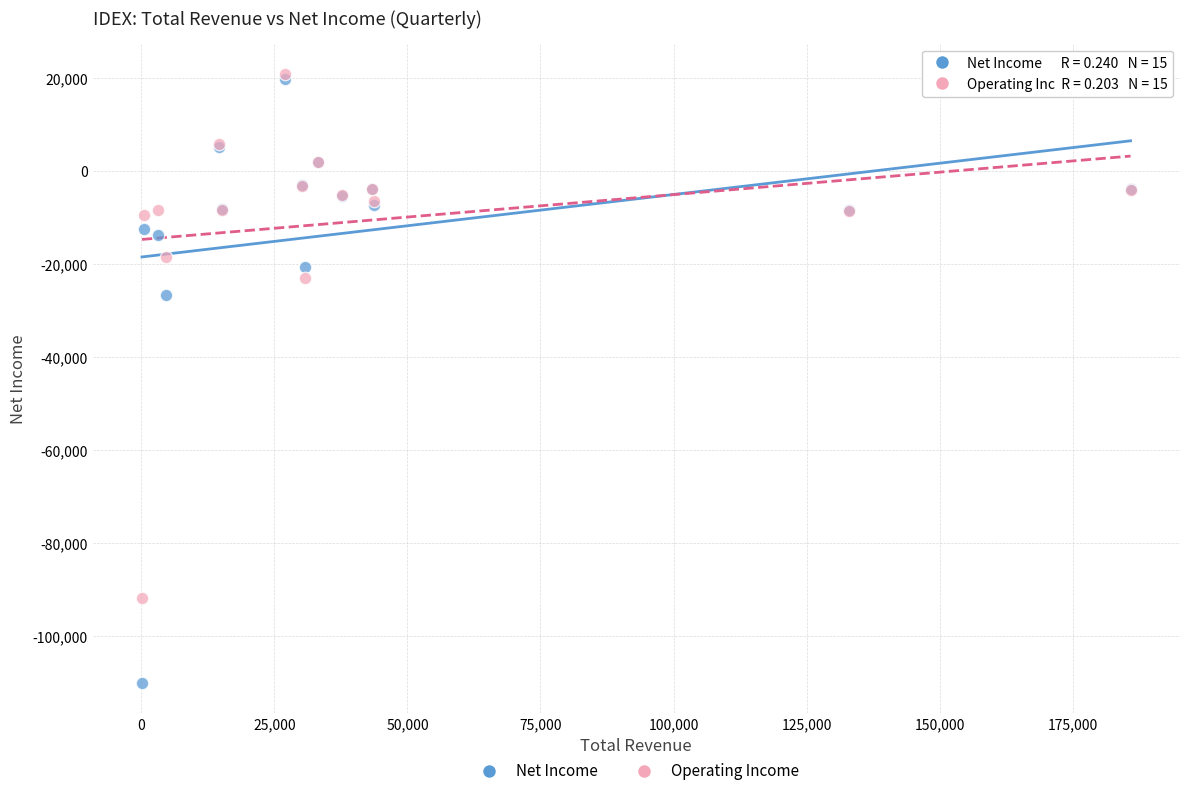

Across all series, what Y value is closest to -44550?

-26600